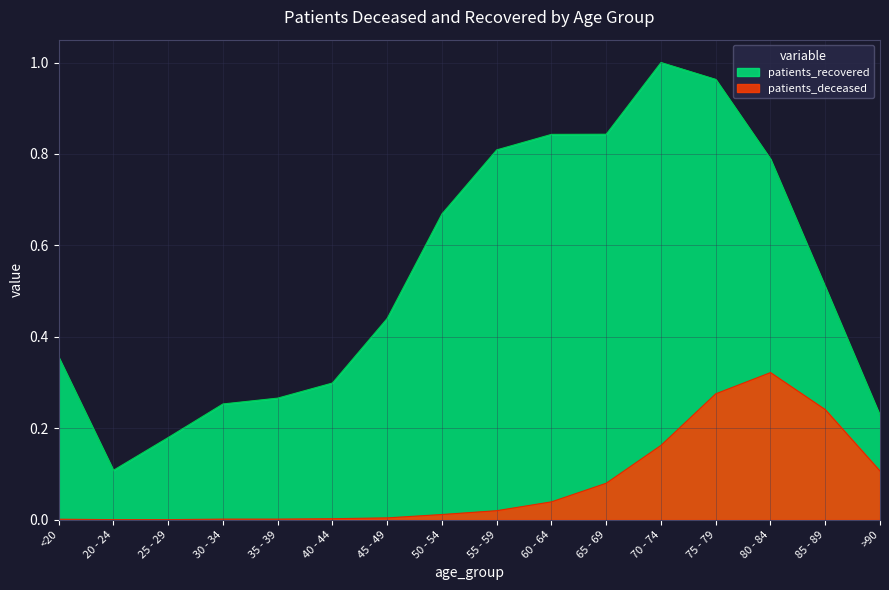

What position from the left is >90?

16